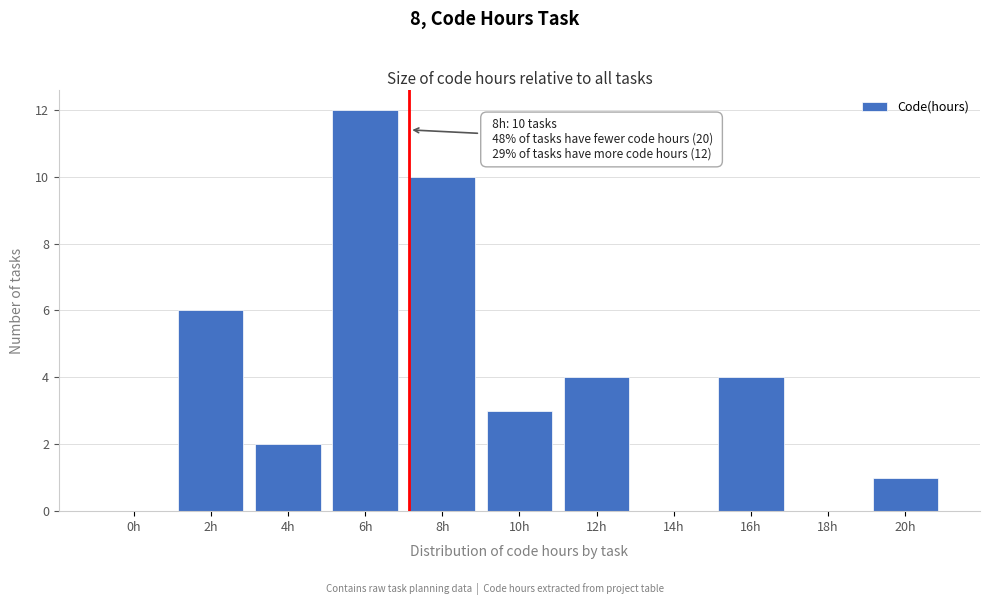

Reading left to right, list all the values displayed in this chart.

0h=0	2h=6	4h=2	6h=12	8h=10	10h=3	12h=4	14h=0	16h=4	18h=0	20h=1